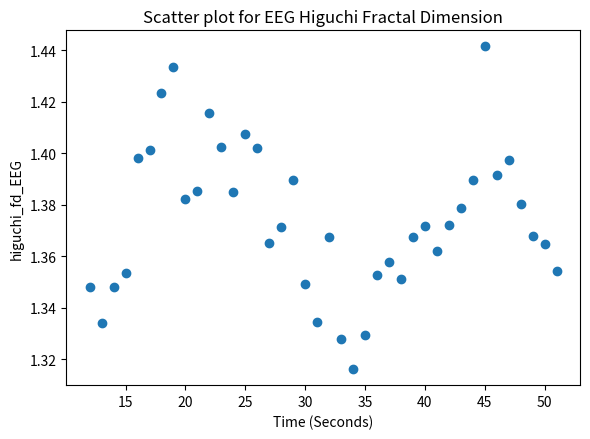

What is the range of X values (max minus min)?

39.0